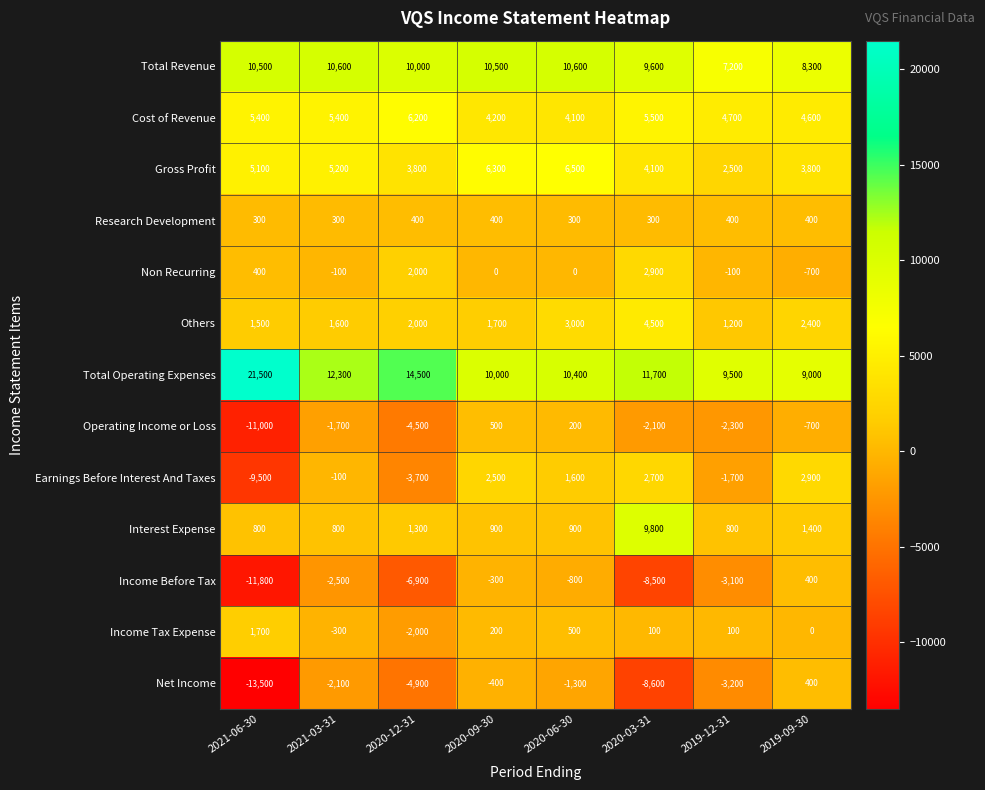

Which label corresponds to the smallest value in the chart?

2021-06-30